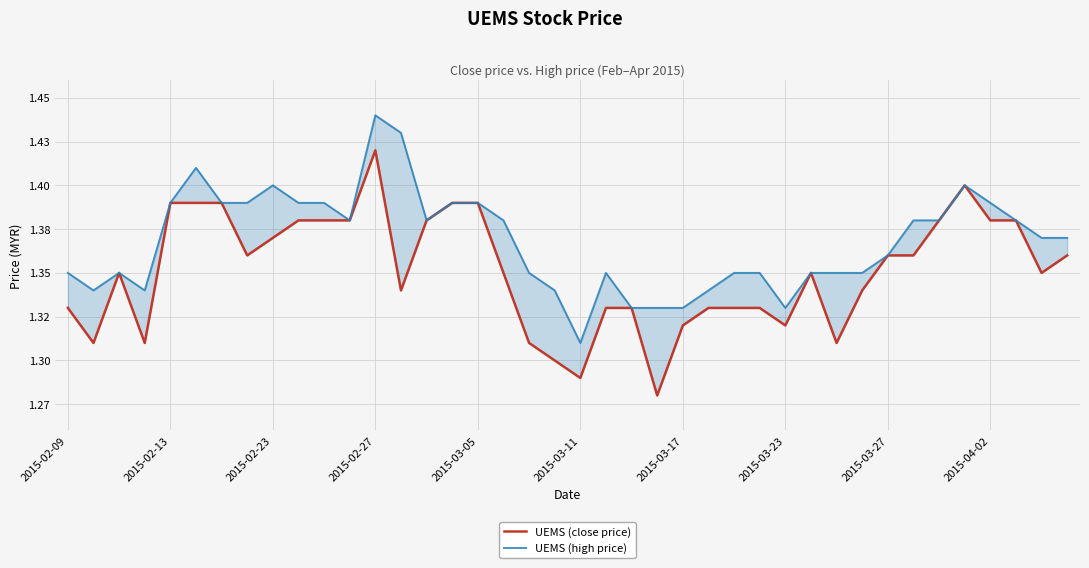

Is the value of UEMS (close price) at 25 greater than the value of UEMS (high price) at 12?

No